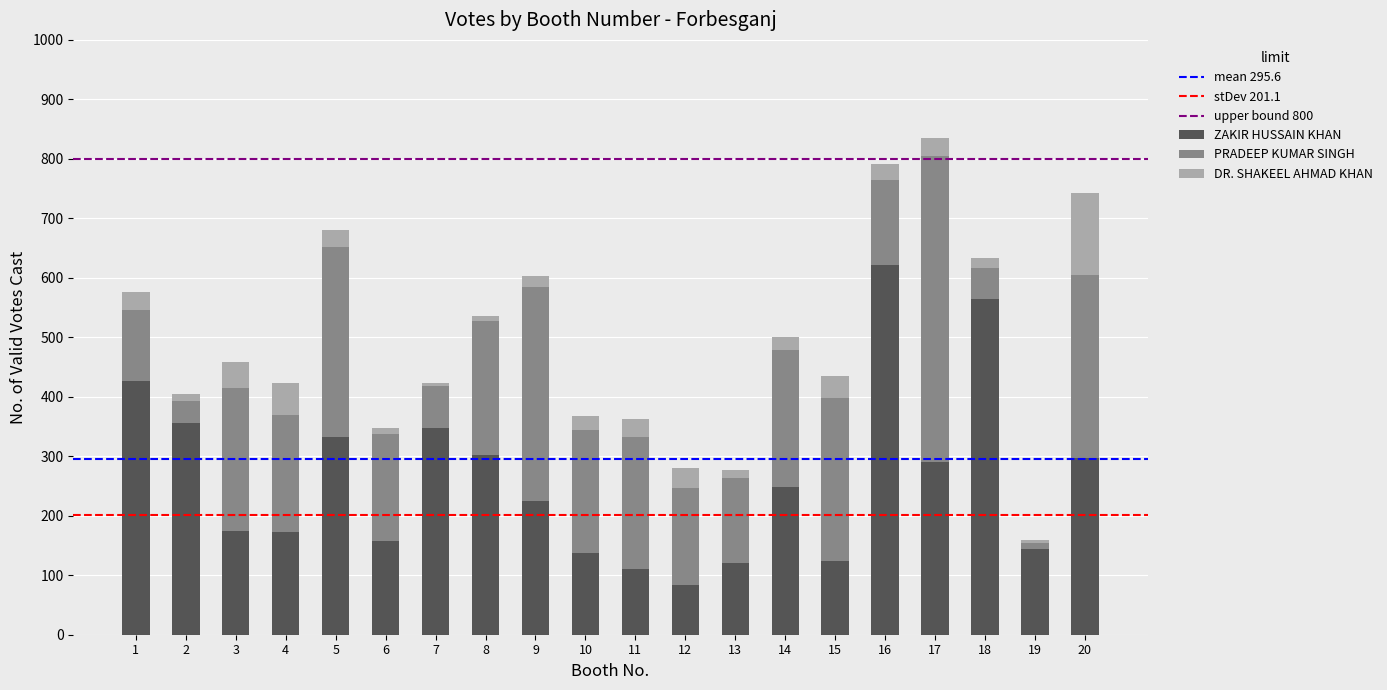

What is the highest value of the ZAKIR HUSSAIN KHAN series?

622